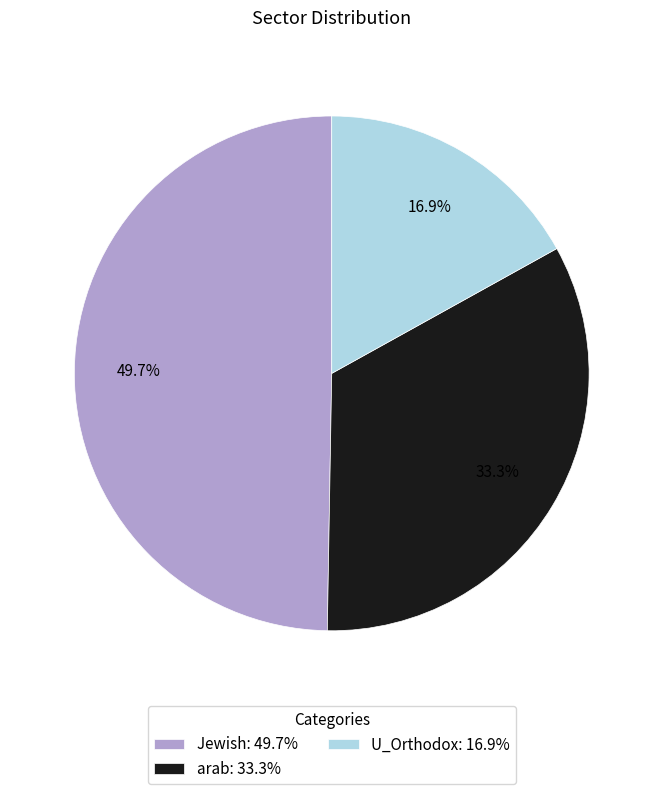

How many segments does this pie chart have?

3